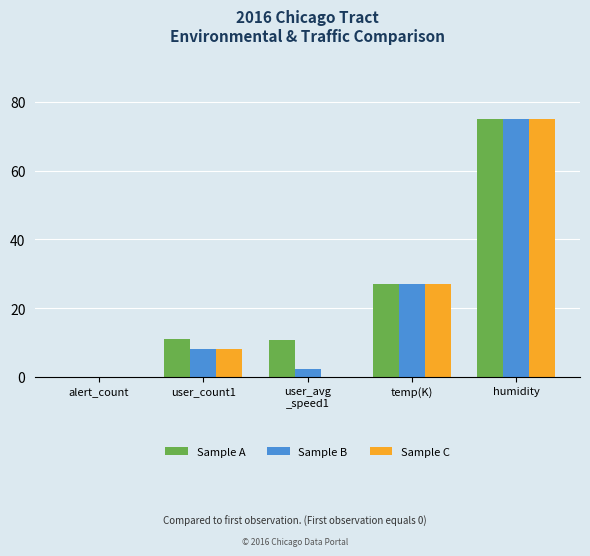

At which label is Sample A closest to 37?

temp(K)